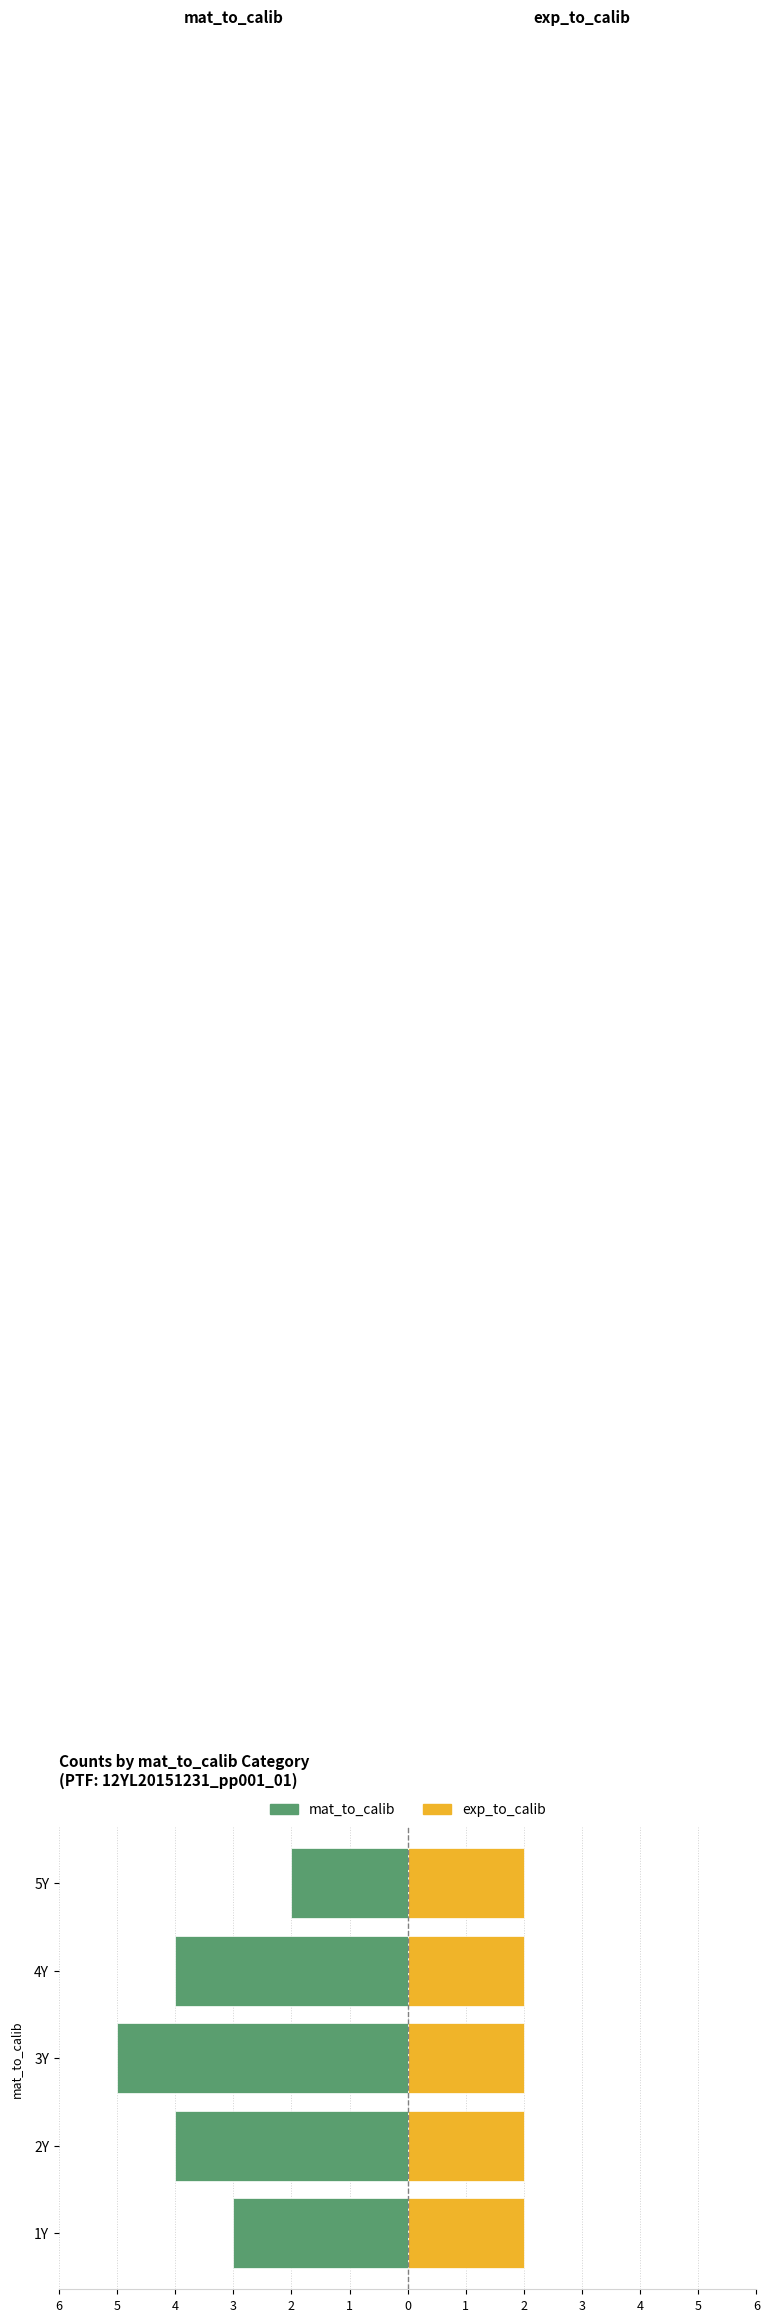

What is the value of the mat_to_calib bar at the 1st from the left?

-3.0